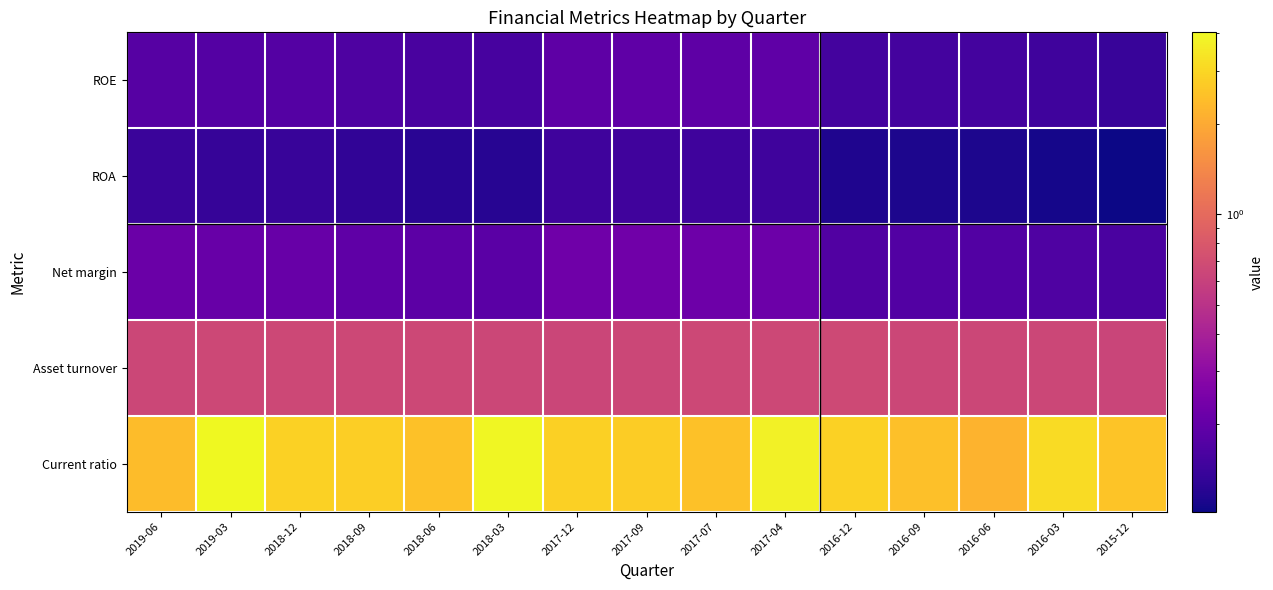

Which series has the widest spread of values?

Current ratio